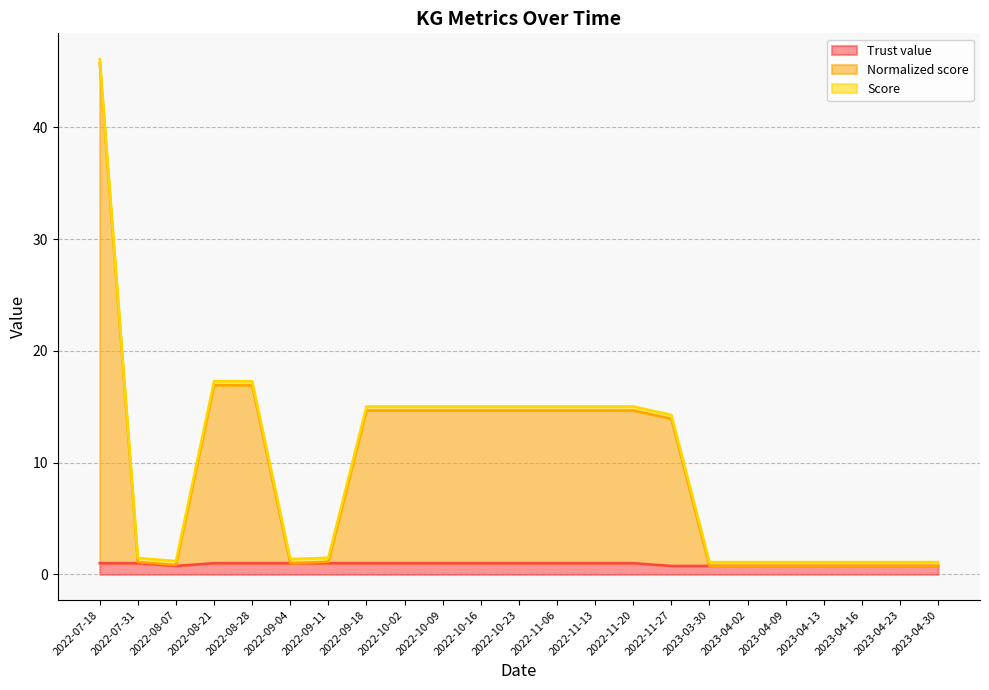

At which category is the sum across all series the highest?

2022-07-18